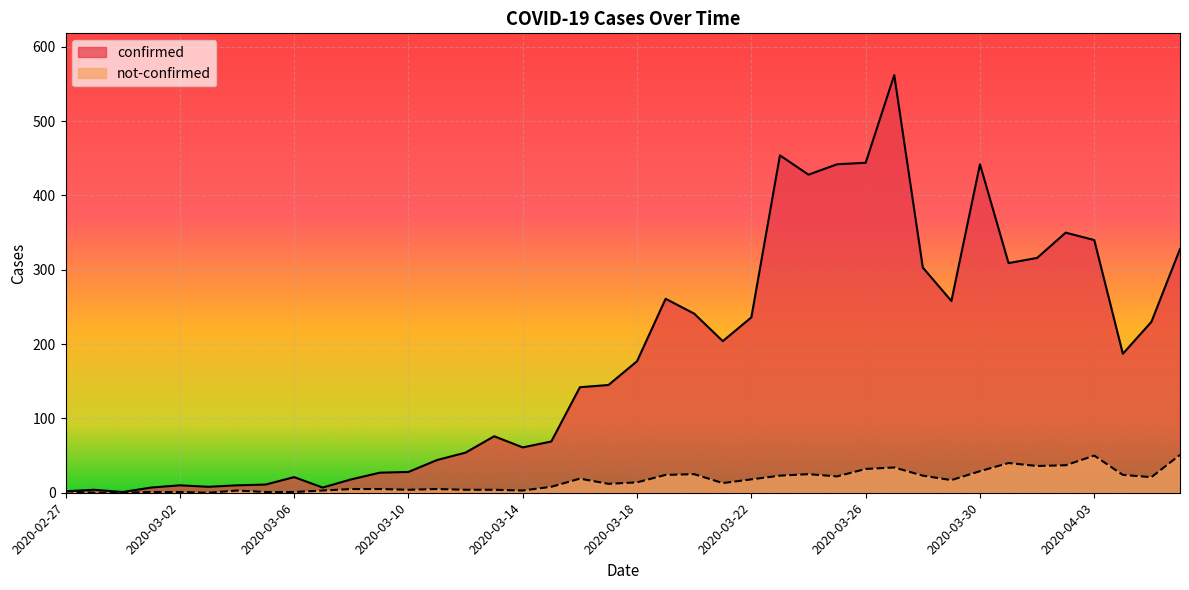

The not-confirmed series shows 19 at 2020-03-16. True or false?

True